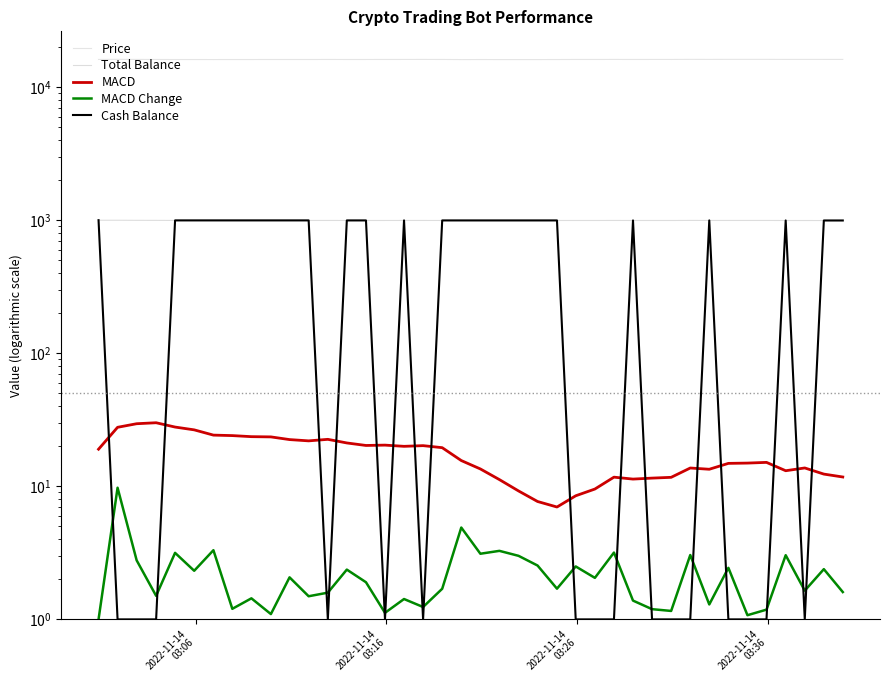

What are all the series names shown in the legend?

Price, Total Balance, MACD, MACD Change, Cash Balance